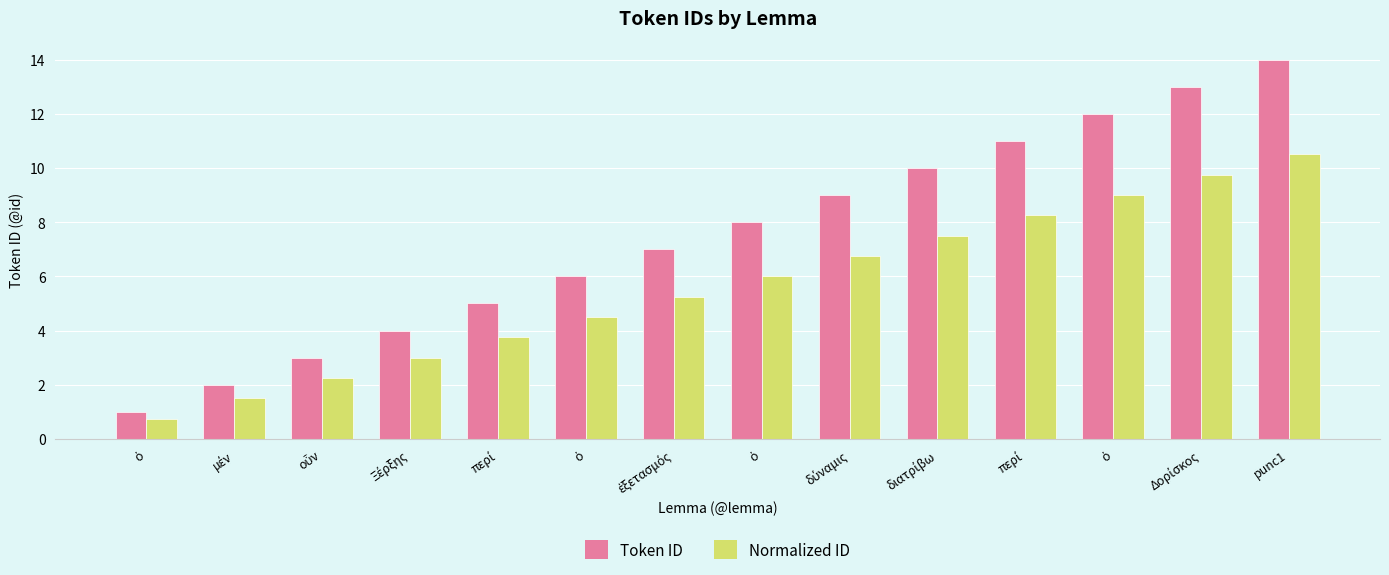

Rank the series by their average value, from highest to lowest.

Token ID, Normalized ID